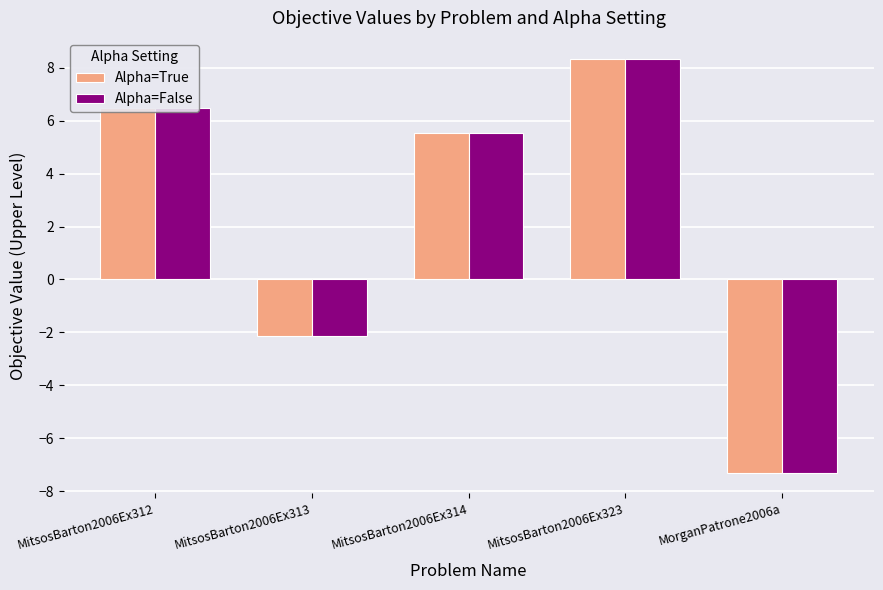

How many values in Alpha=True are above zero?

3